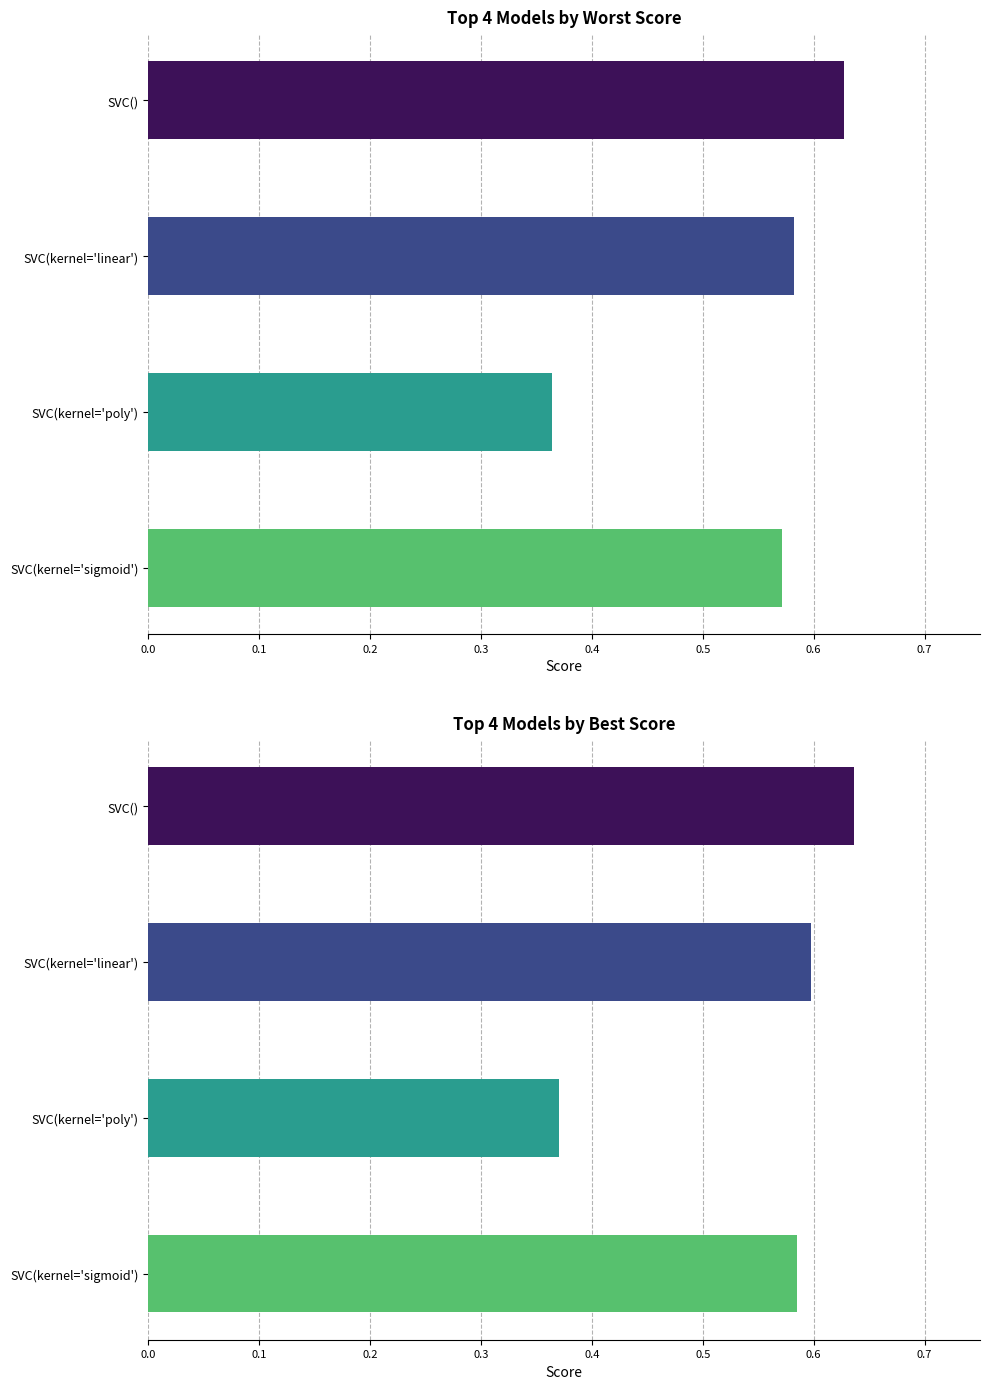

Read the best_score value at SVC(kernel='sigmoid').

0.6